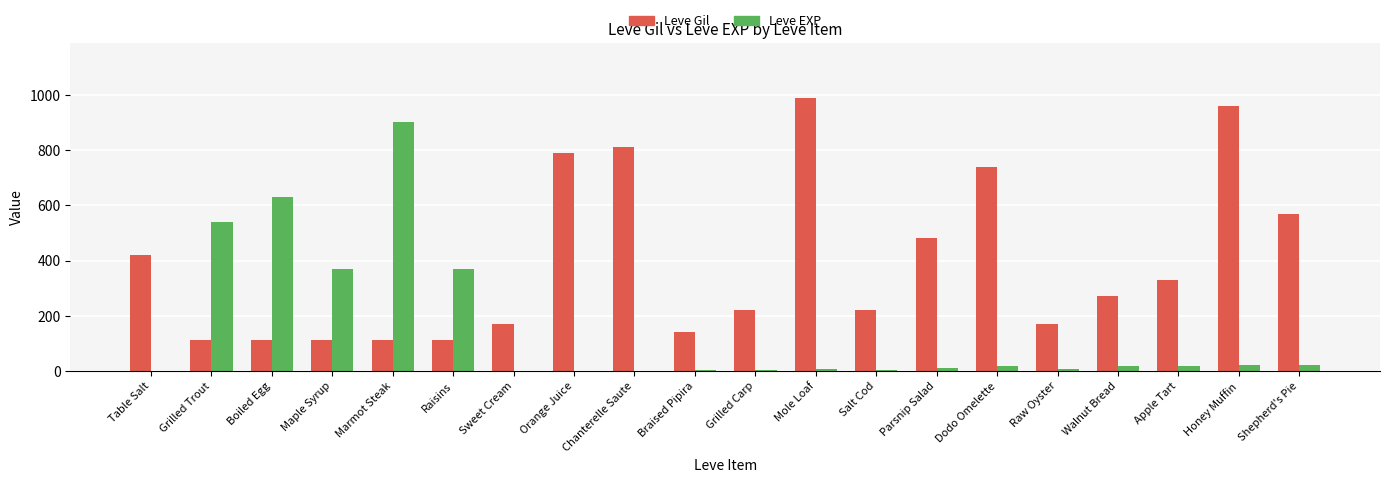

How many groups of bars are there?

20